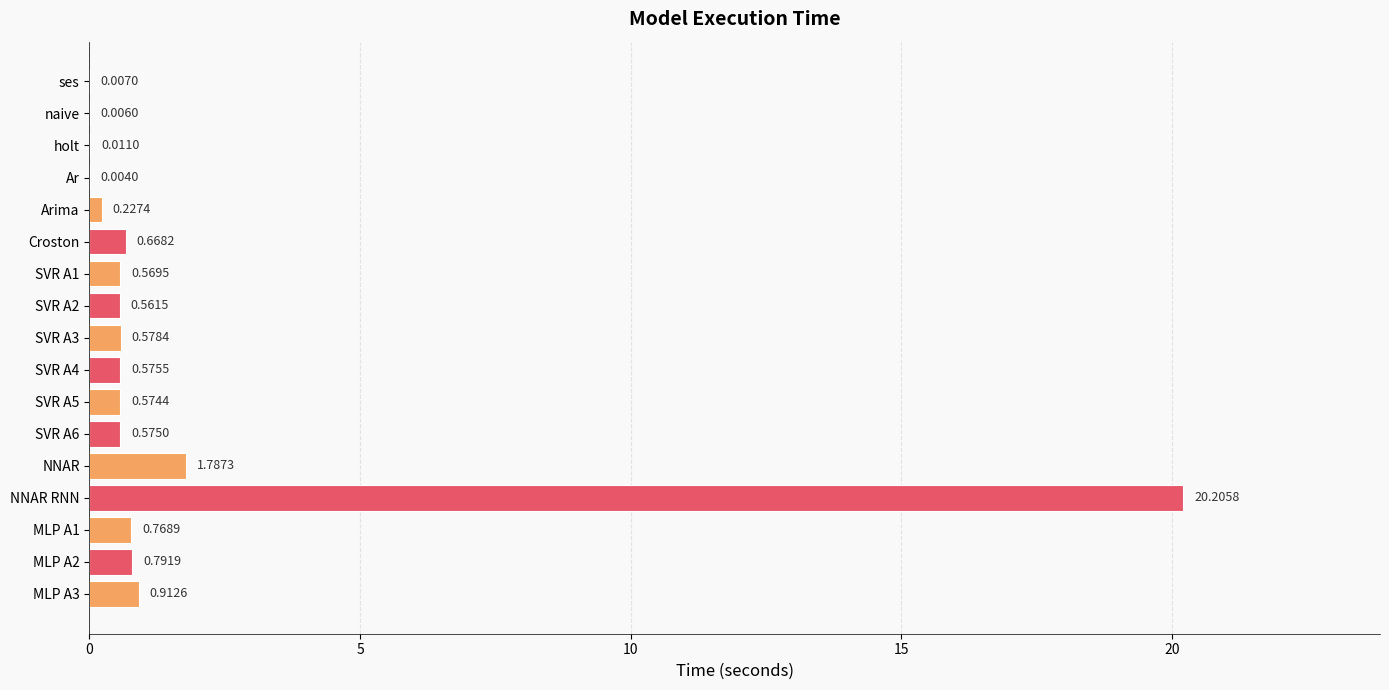

What is the sum of all values?

28.8